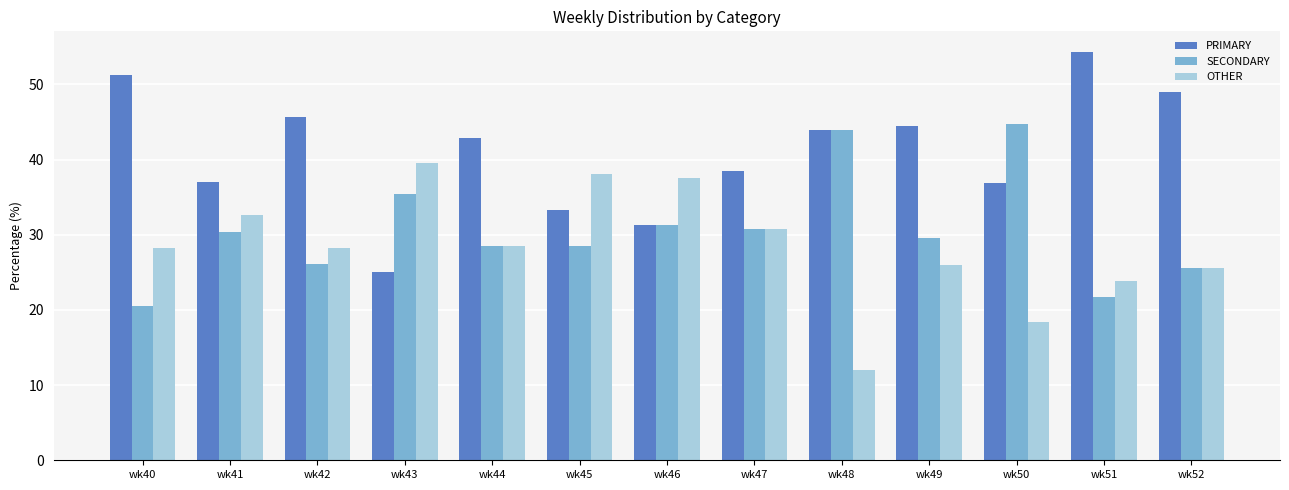

At which category does the chart reach its peak across all series?

wk51